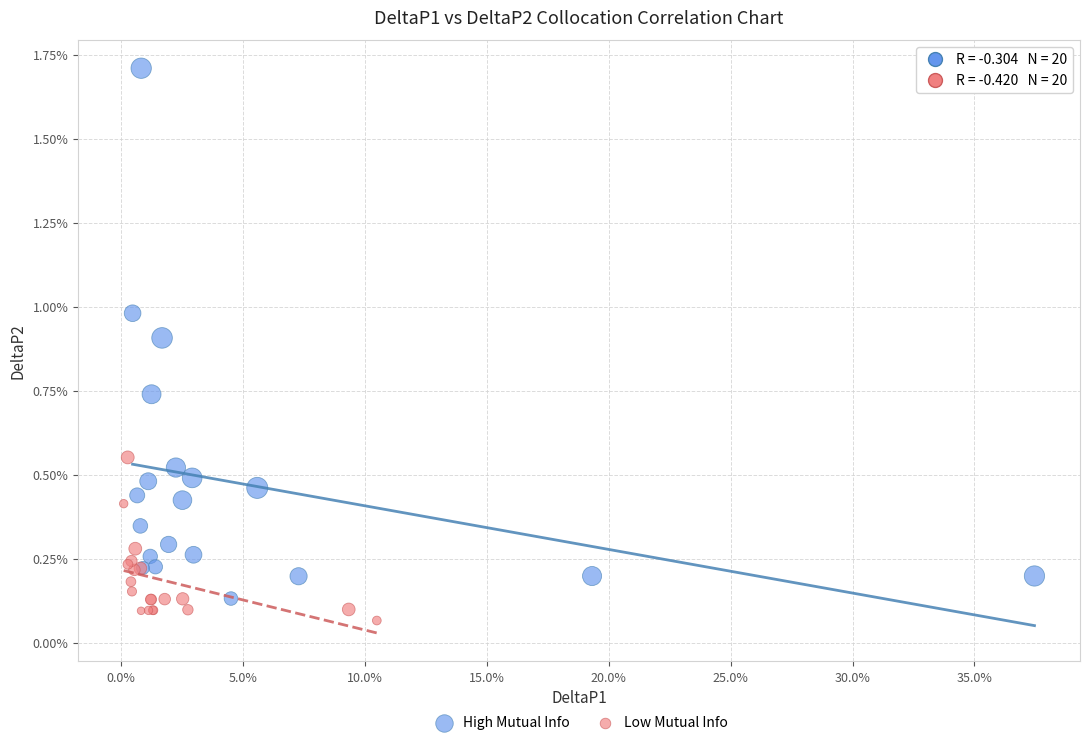

Which series contains the highest Y value?

High Mutual Info